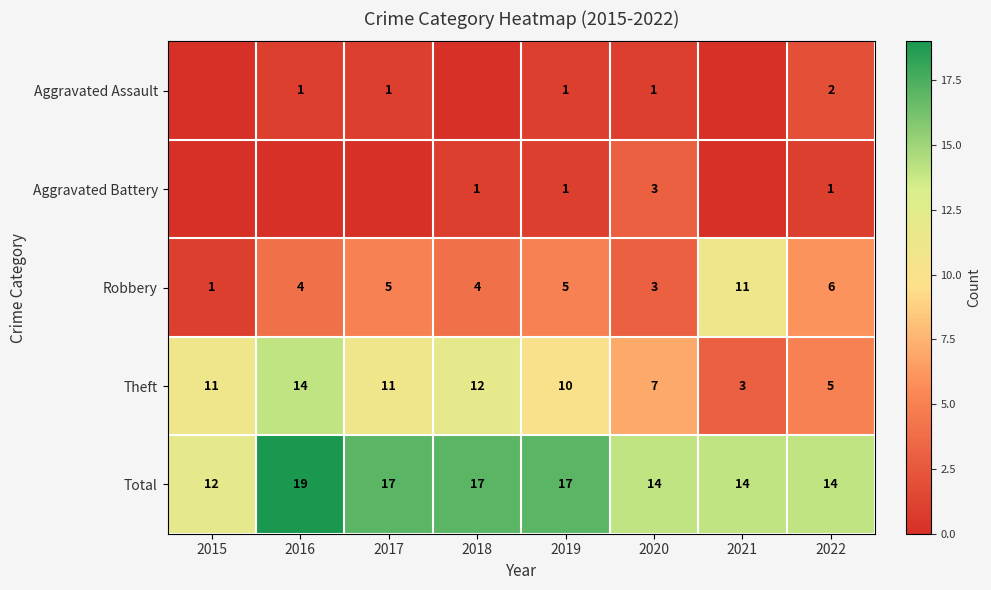

What is the total value across all series at 2021?

28